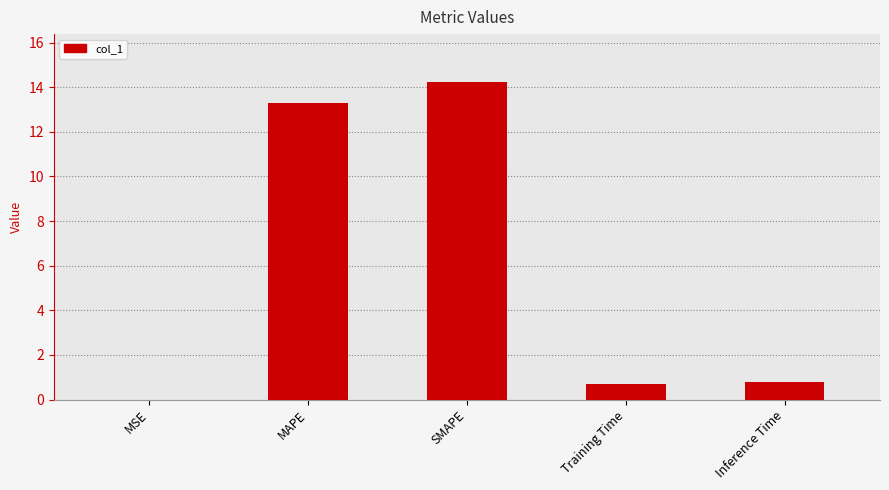

The value at Training Time is 0.7. True or false?

True